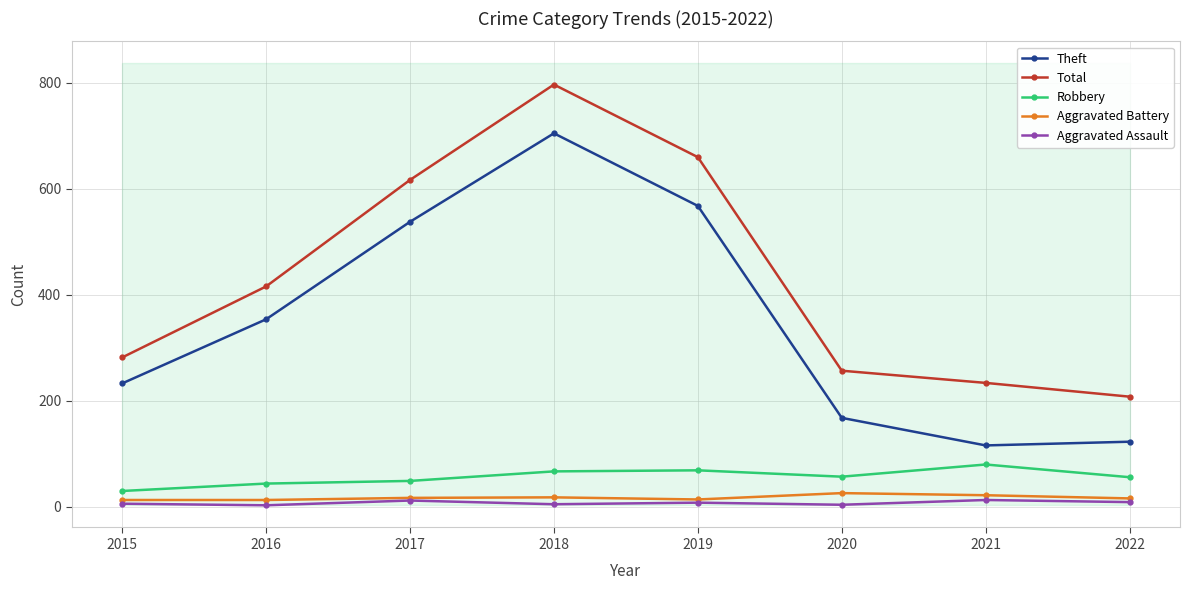

The Aggravated Battery series shows 15 at 2021. True or false?

False